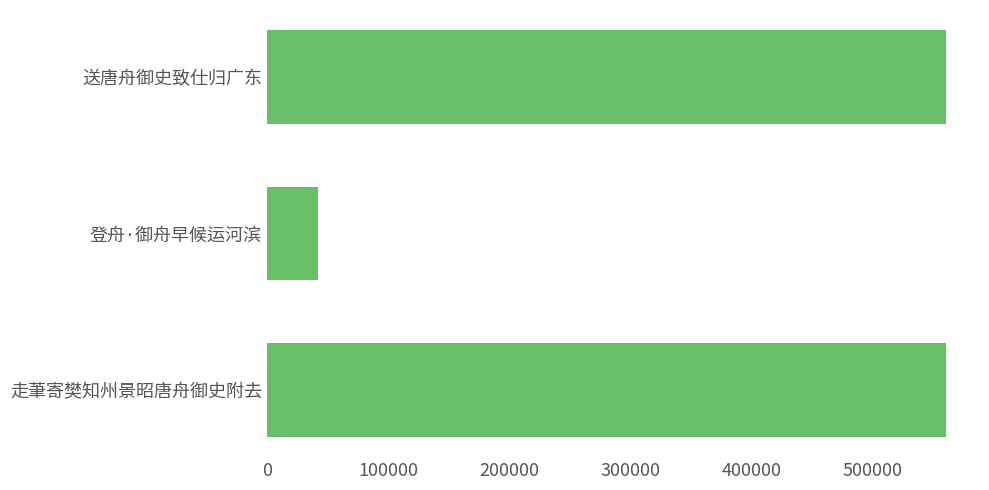

What is the greatest value displayed?

560227